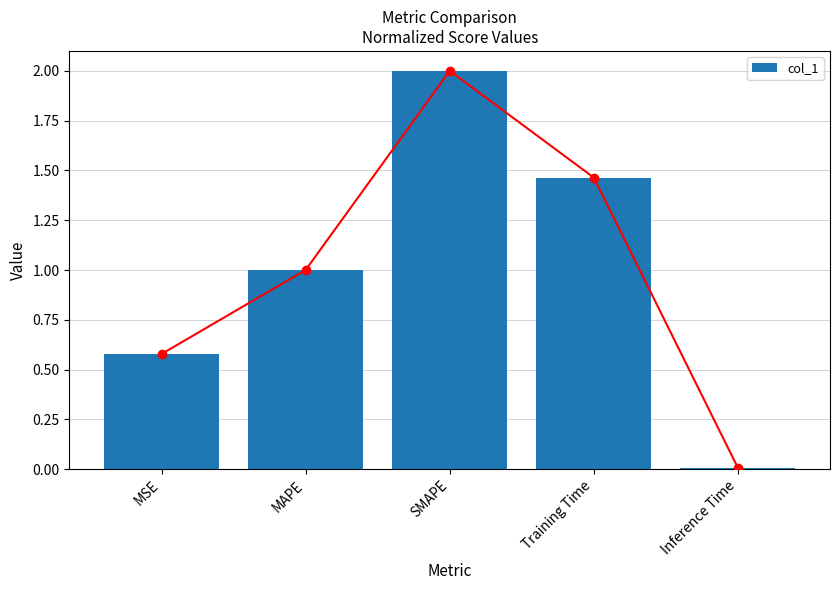

Which label corresponds to the smallest value in the chart?

Inference Time